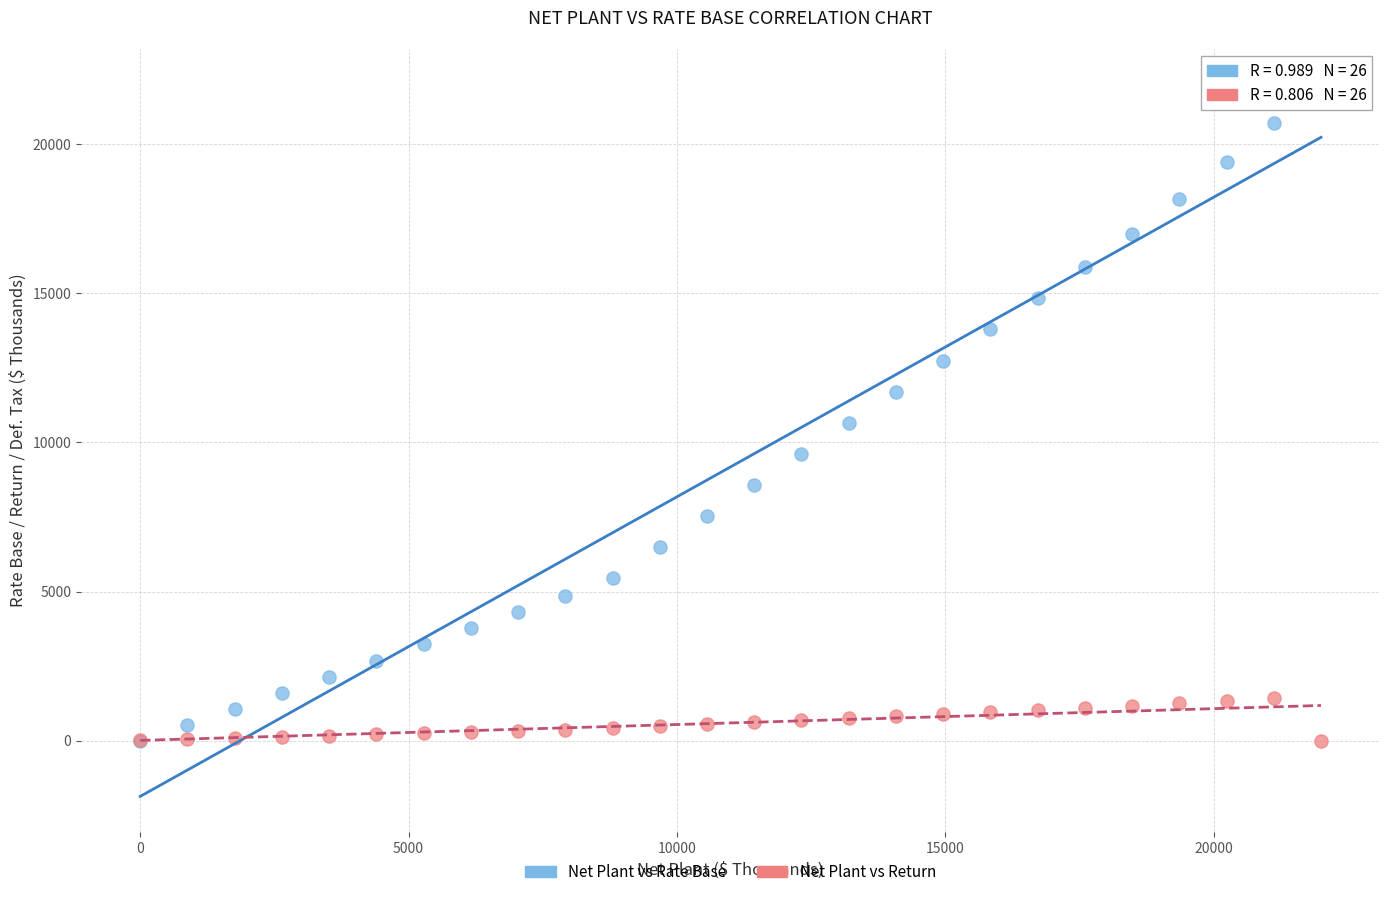

In the Net Plant vs Rate Base series, what Y value is closest to 11000?

10656.2